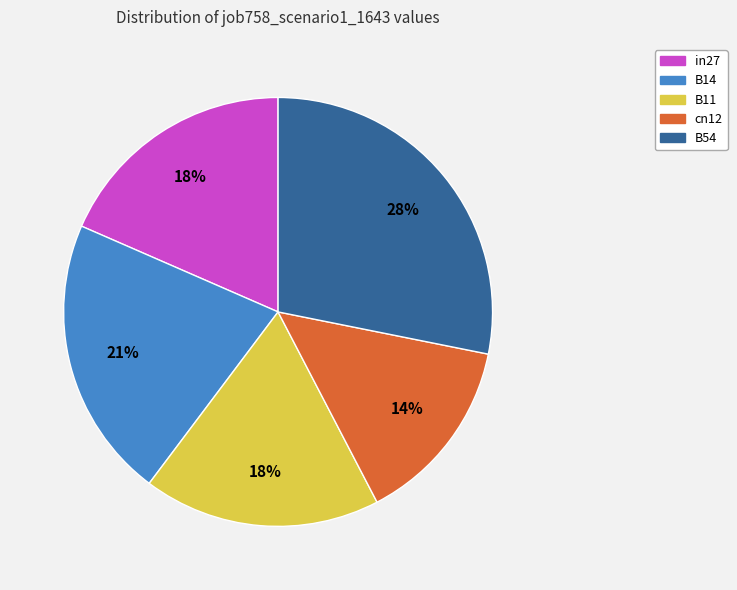

To the nearest percent, what portion does B54 represent?

28%